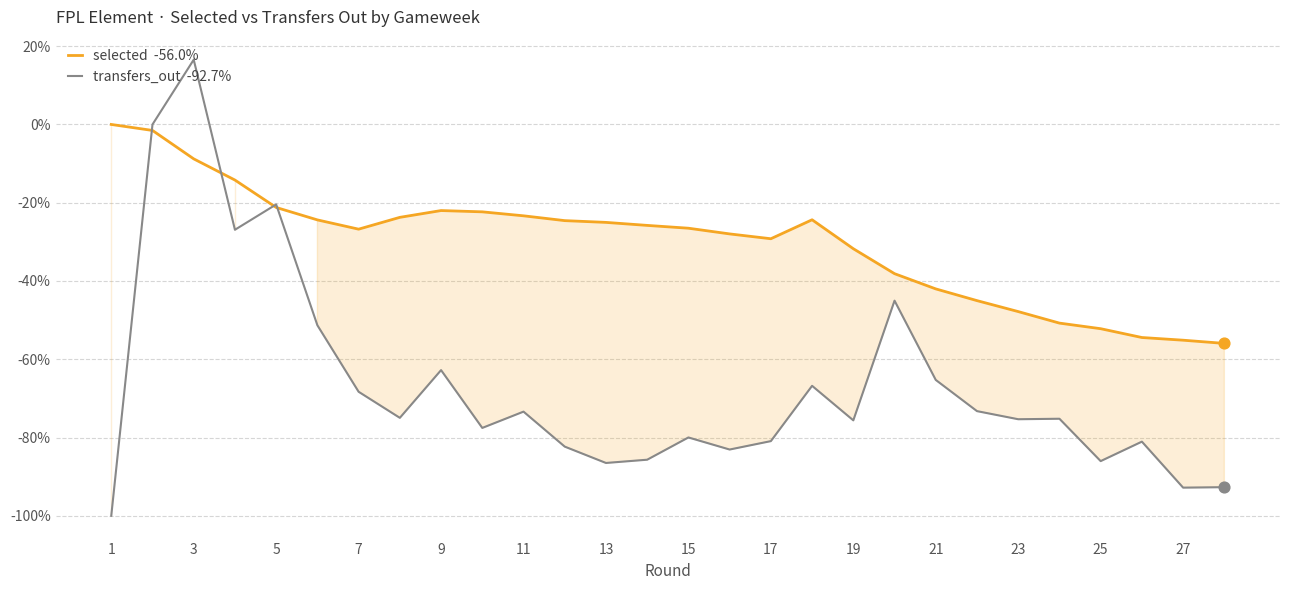

What are all the series names shown in the legend?

selected  -56.0%, transfers_out  -92.7%